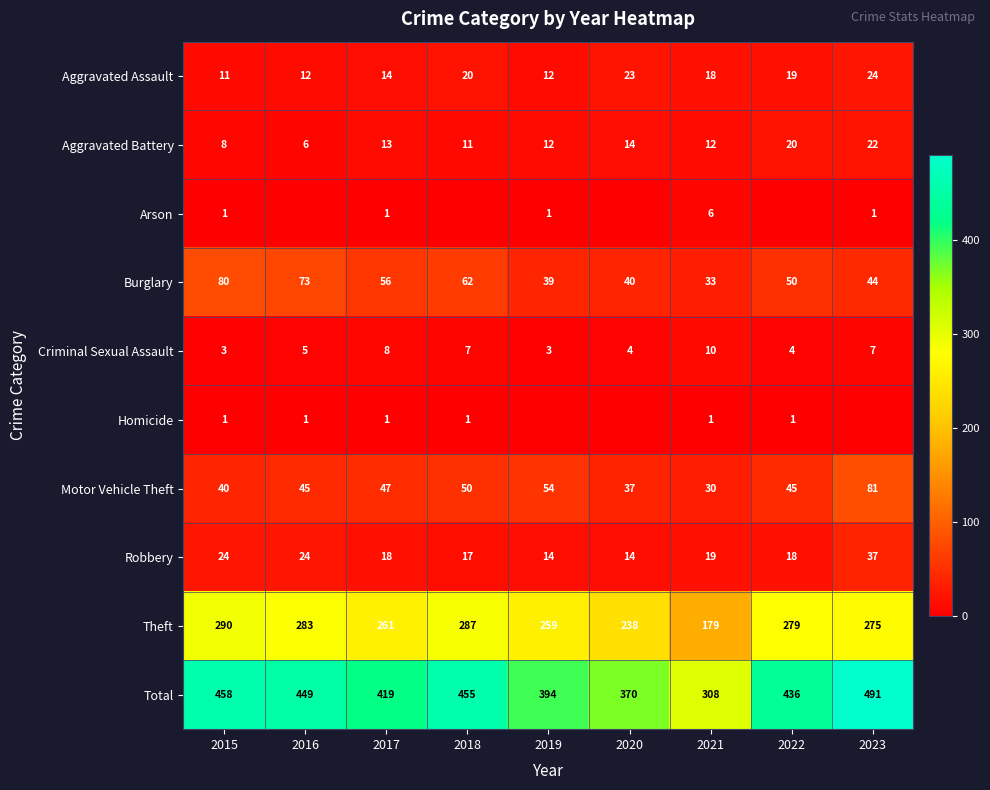

Rank the series at 2021 from lowest to highest value.

Homicide, Arson, Criminal Sexual Assault, Aggravated Battery, Aggravated Assault, Robbery, Motor Vehicle Theft, Burglary, Theft, Total